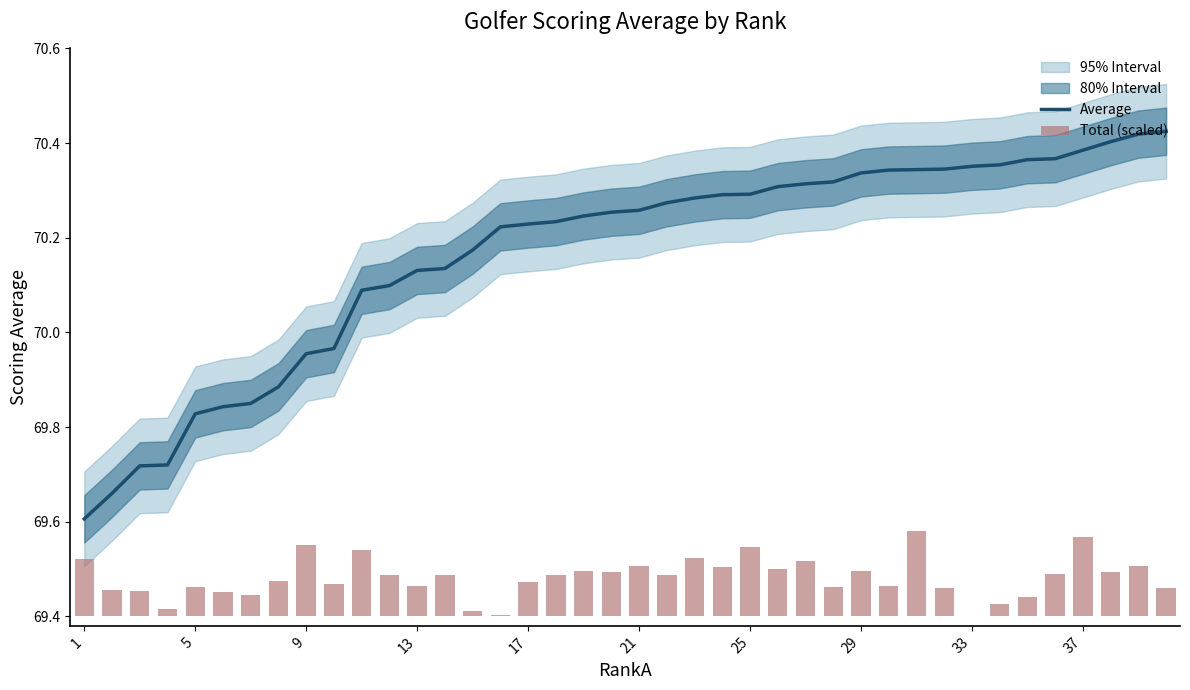

The value of Average at 1 is 100.0. True or false?

False